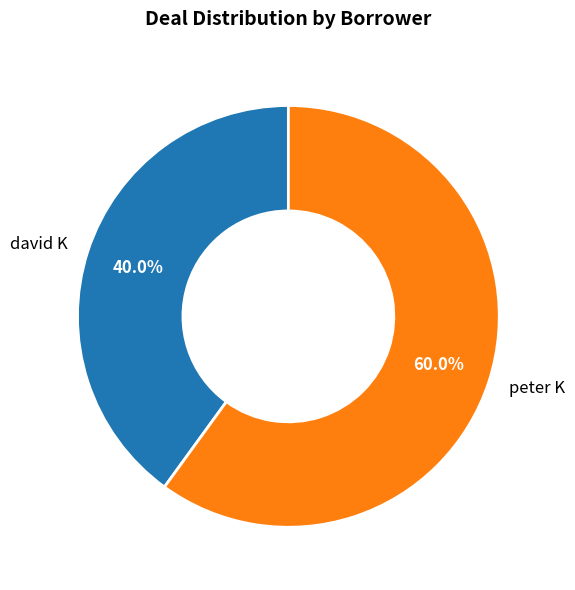

How much of the chart is everything except peter K?

40.0%